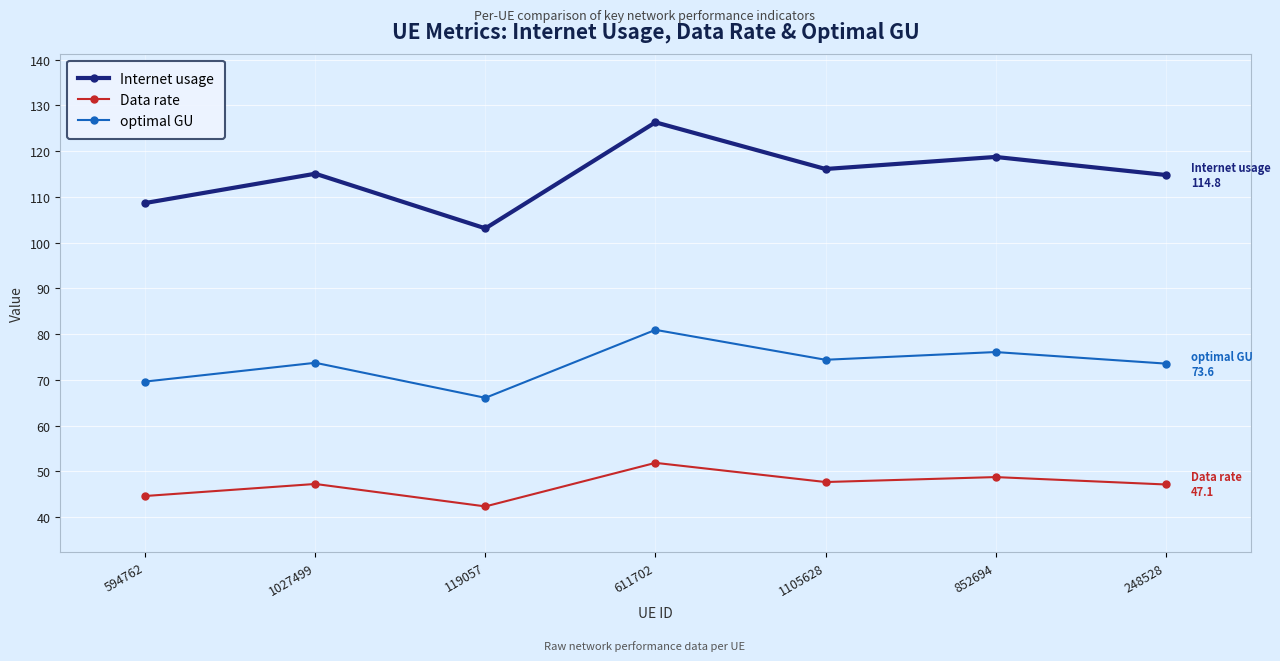

In Internet usage, how many points are higher than both neighbors (excluding endpoints)?

3